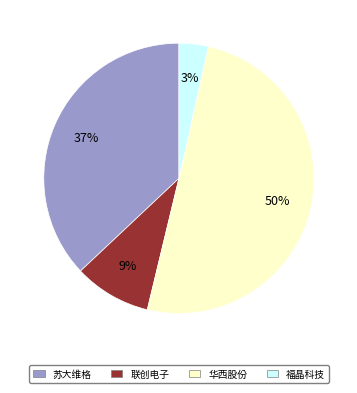

What percentage is the 福晶科技 slice, to the nearest percent?

3%